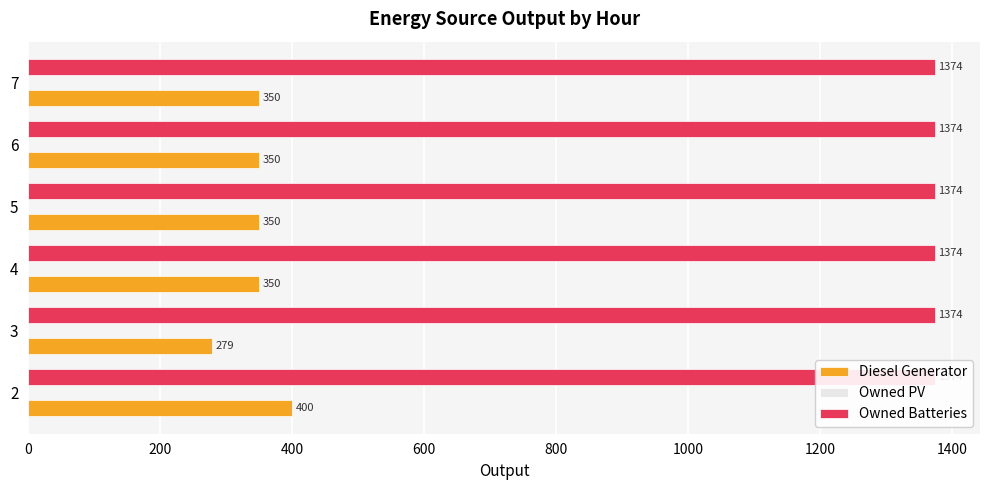

Count the number of data series in this chart.

3